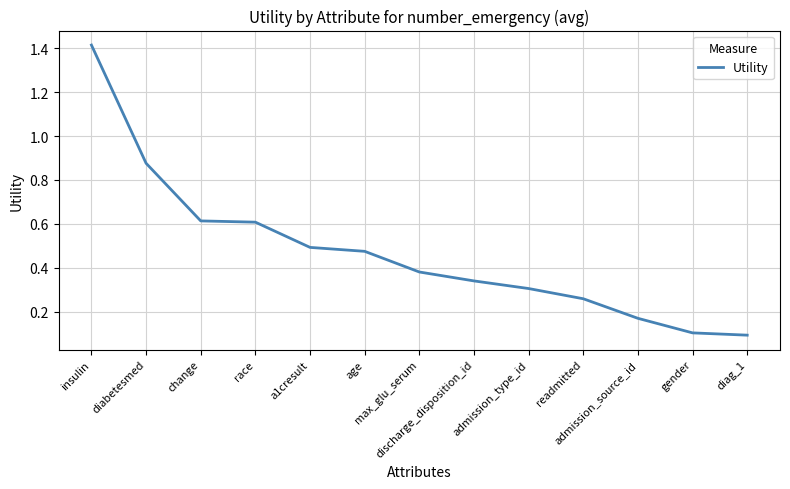

What is the difference between the maximum and minimum values?

1.3